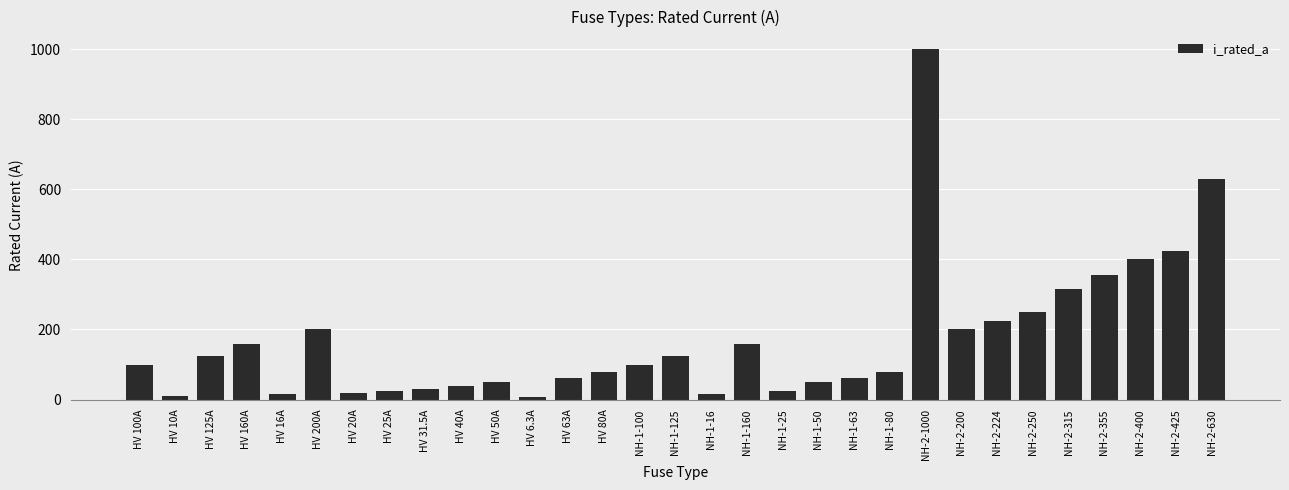

Count the number of data series in this chart.

1